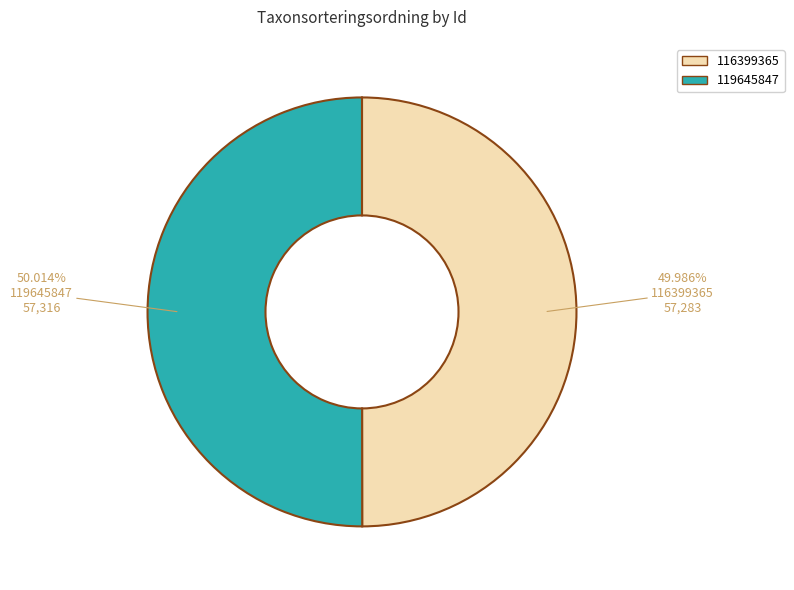

What percentage is the 119645847 slice, to the nearest percent?

50%